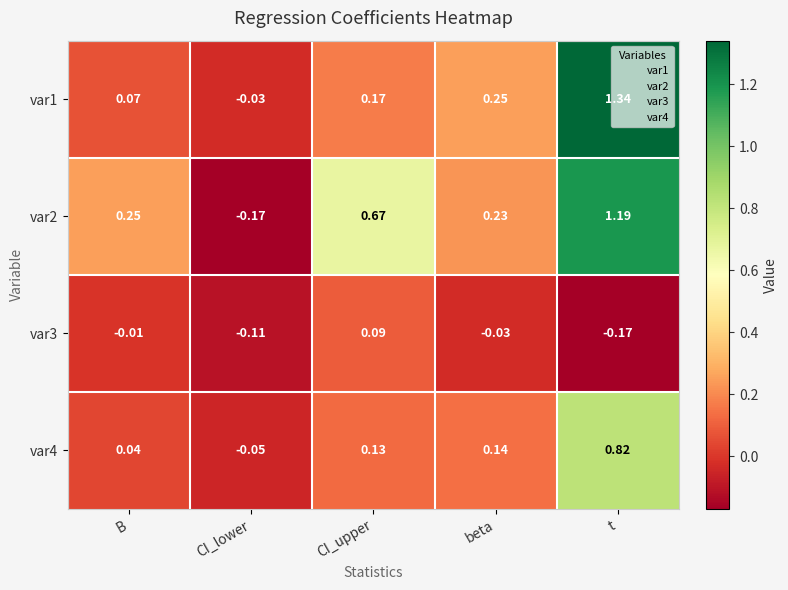

At CI_lower, list the series in order from largest to smallest.

var1, var4, var3, var2